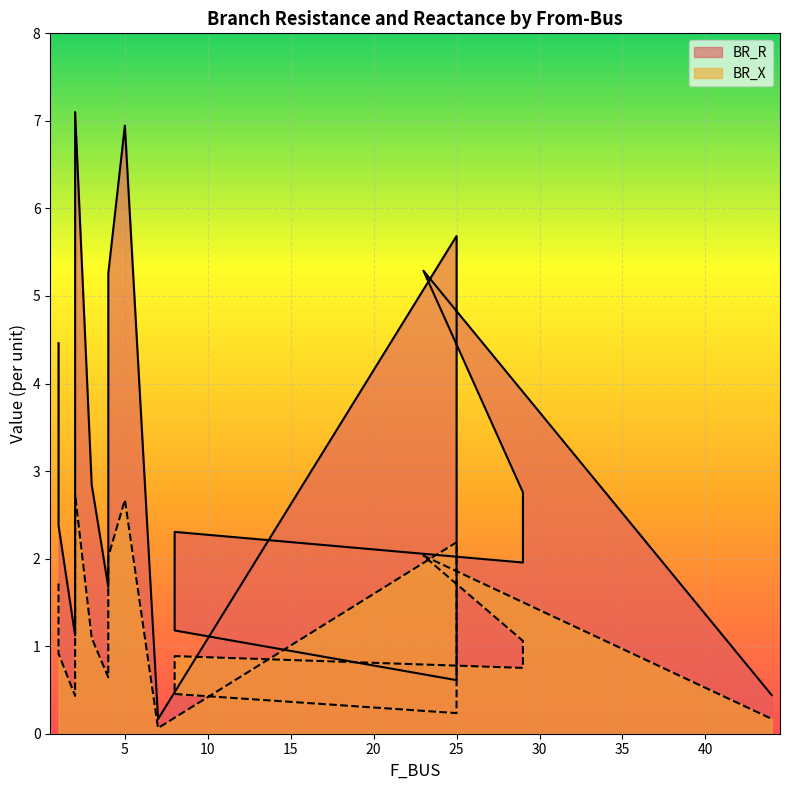

True or false: BR_X and BR_R intersect in this chart.

False